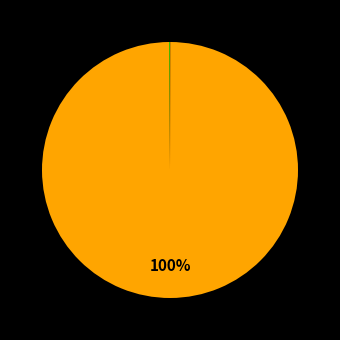

Is there any slice that represents more than half of the pie?

Yes